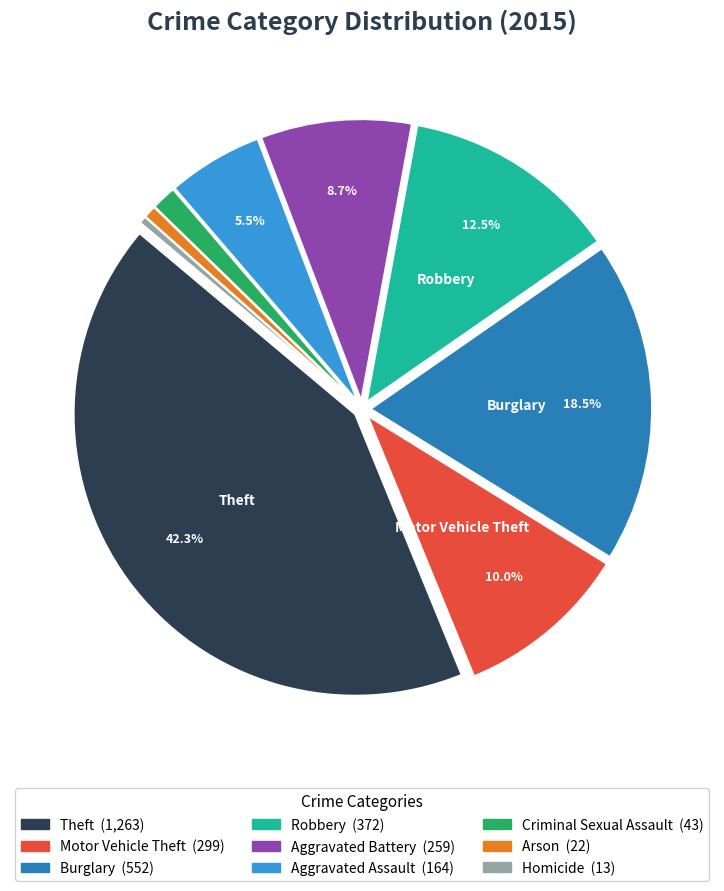

What is the largest slice in the pie chart?

Theft